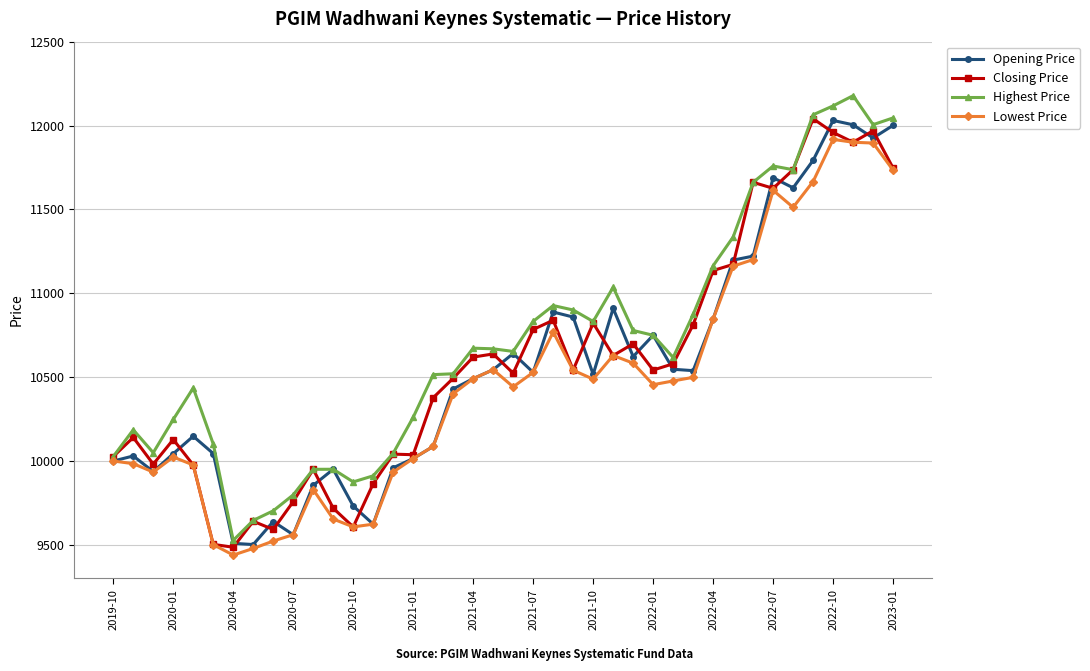

What is the minimum value for Opening Price?

9502.2